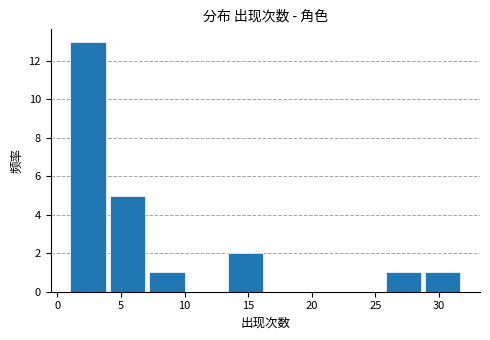

Which range on the x-axis has the tallest bar?

1.0 to 4.1